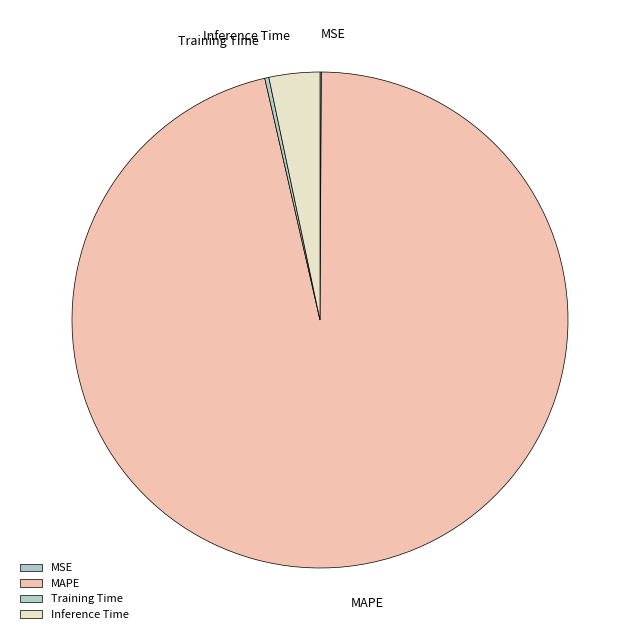

Which has a higher value, MAPE or Inference Time?

MAPE